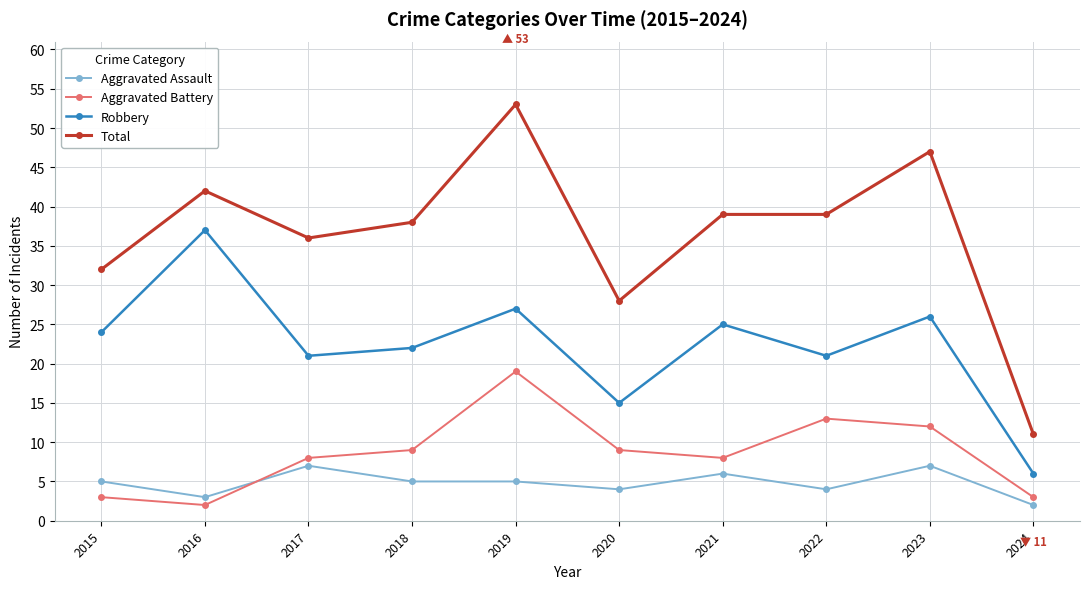

At which category does Total reach its first local valley?

2017